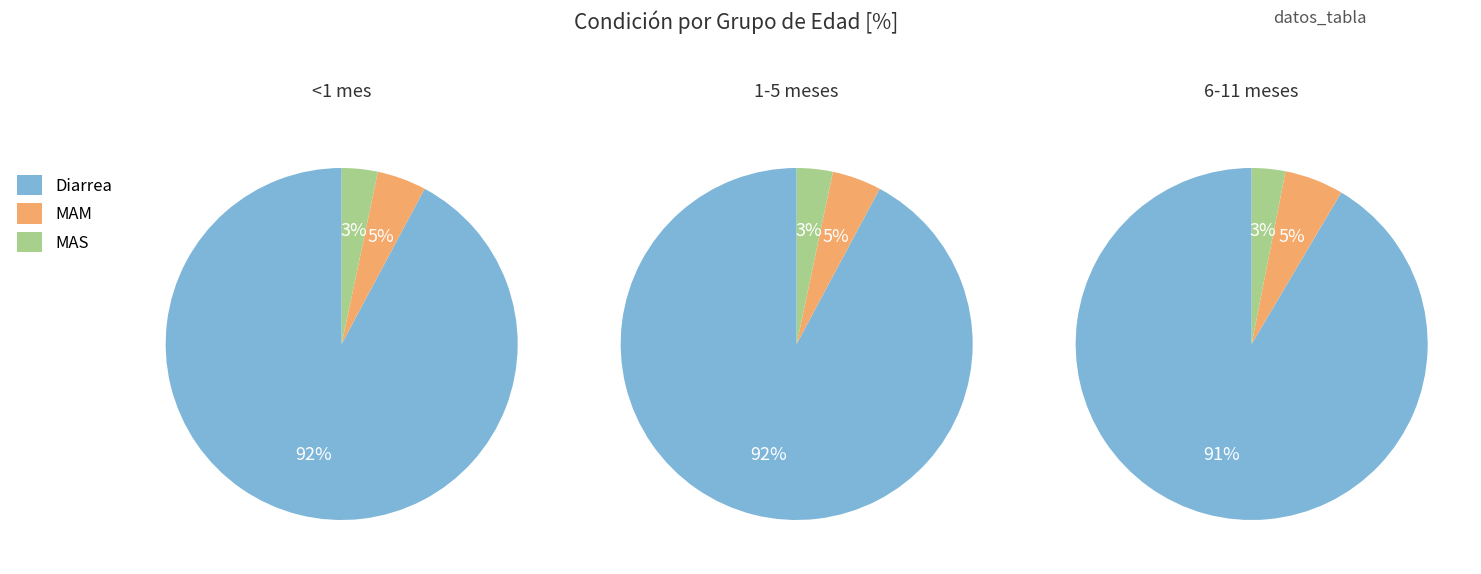

Which category has the biggest portion of the pie?

Diarrea